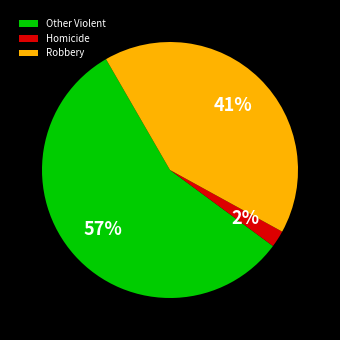

Is there a majority slice in this chart?

Yes